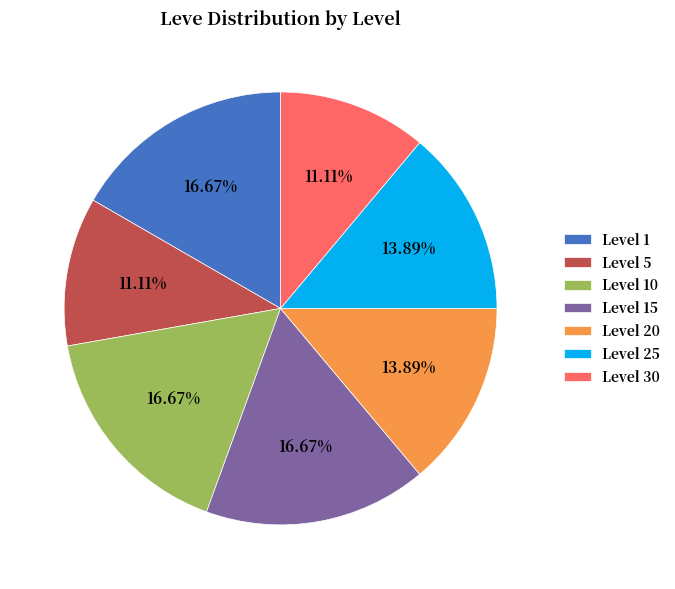

Do Level 15 and Level 10 together represent more than half of the pie?

No